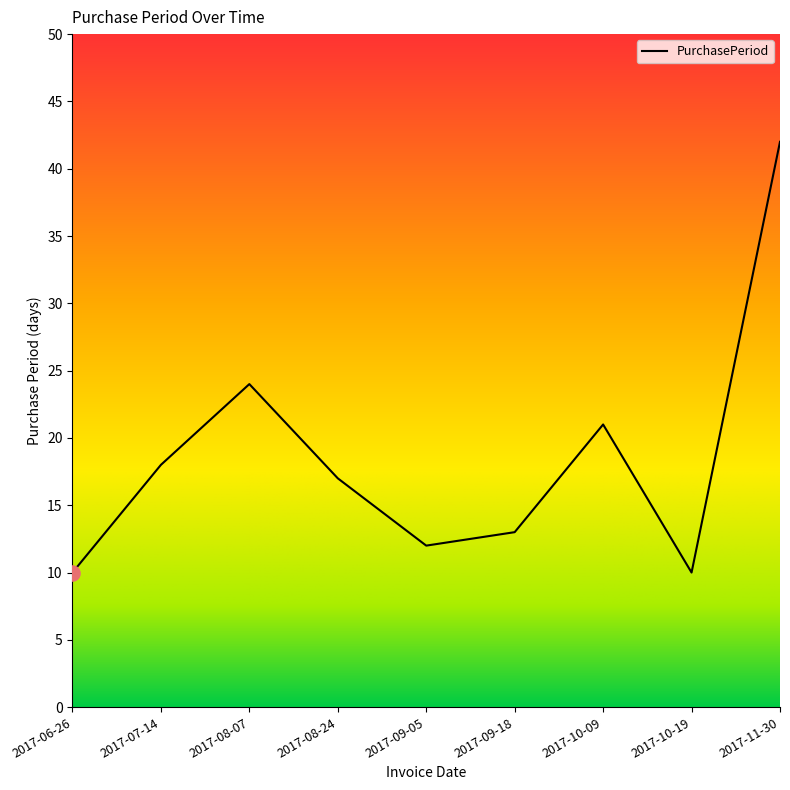

What is the ratio of the value at 2017-11-30 to the value at 2017-09-05?

3.5